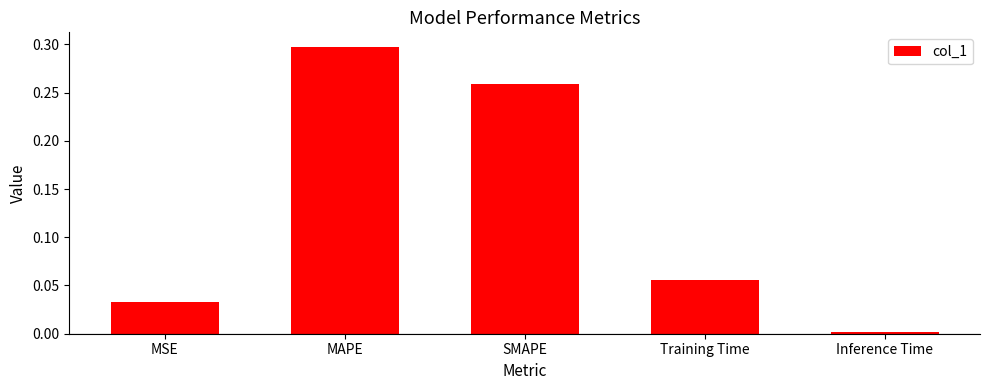

Rank the categories by value from highest to lowest.

MAPE, SMAPE, Training Time, MSE, Inference Time